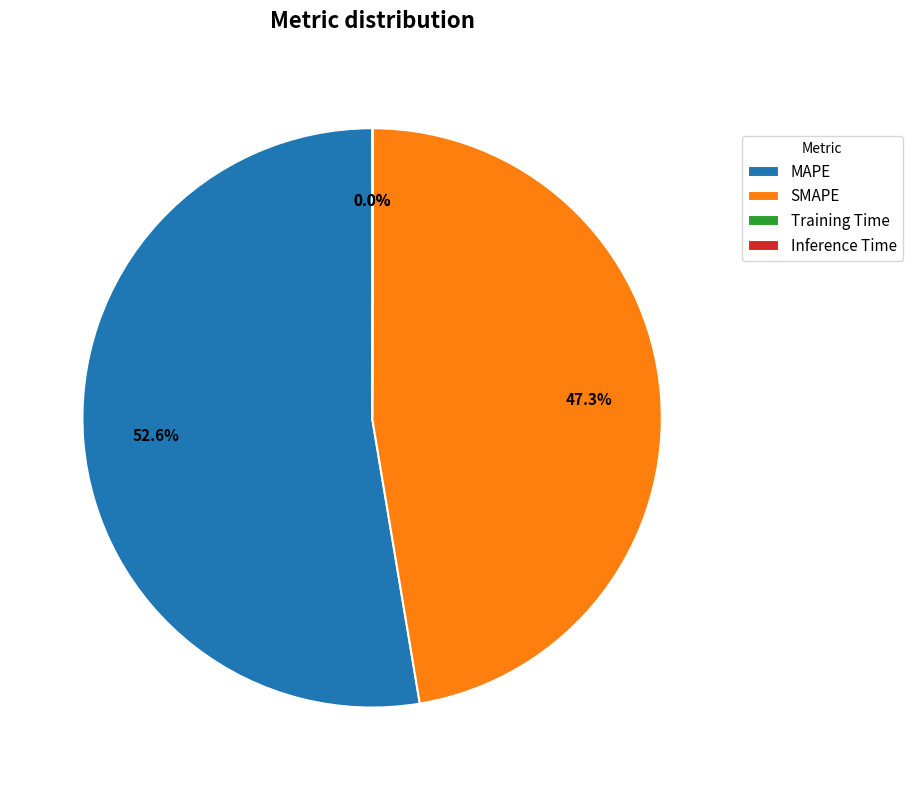

What is the largest slice in the pie chart?

MAPE